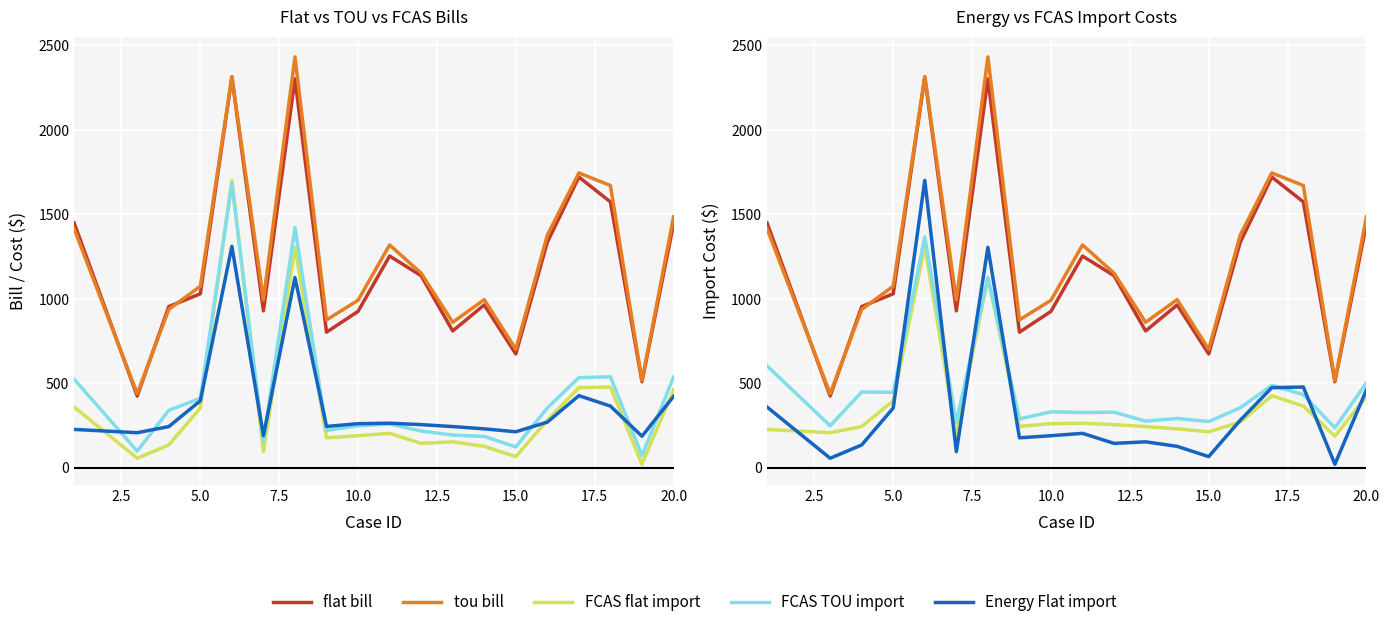

Which series has the largest total across all categories?

tou bill